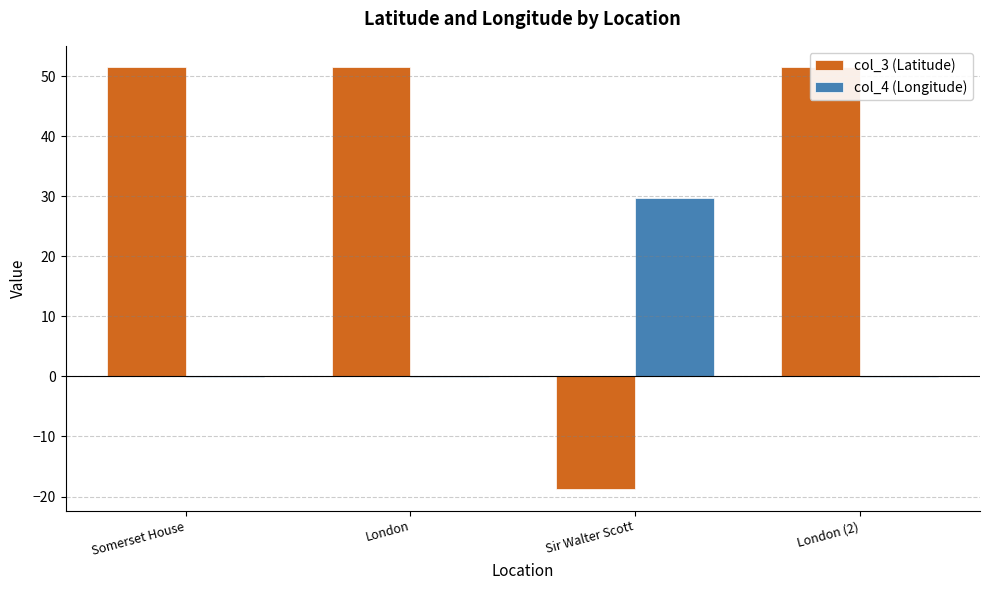

Reading right to left, what are all the values shown in this chart?

col_3 (Latitude): 51.5	-18.8	51.5	51.5
col_4 (Longitude): -0.1	29.7	-0.1	-0.1